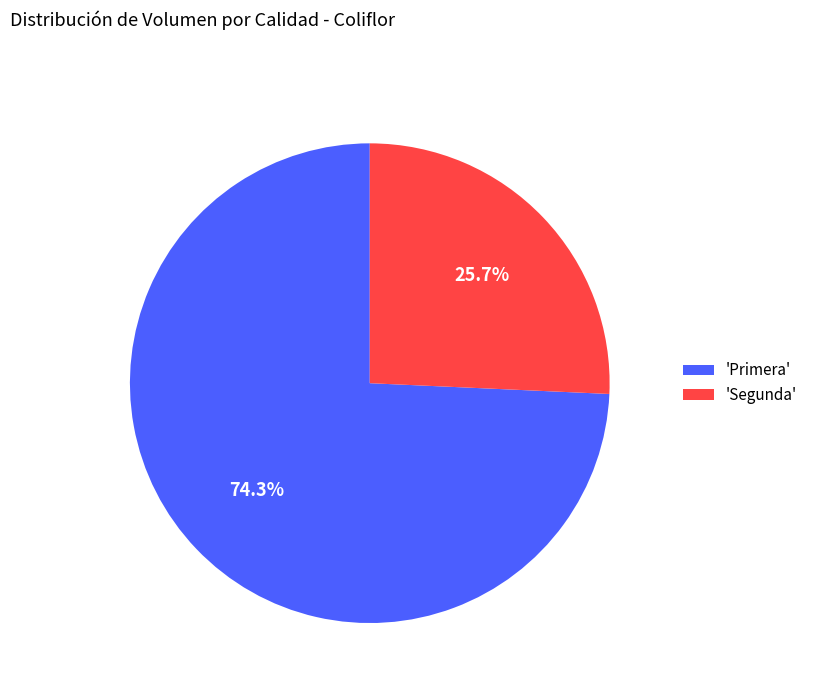

How many slices are in this pie chart?

2